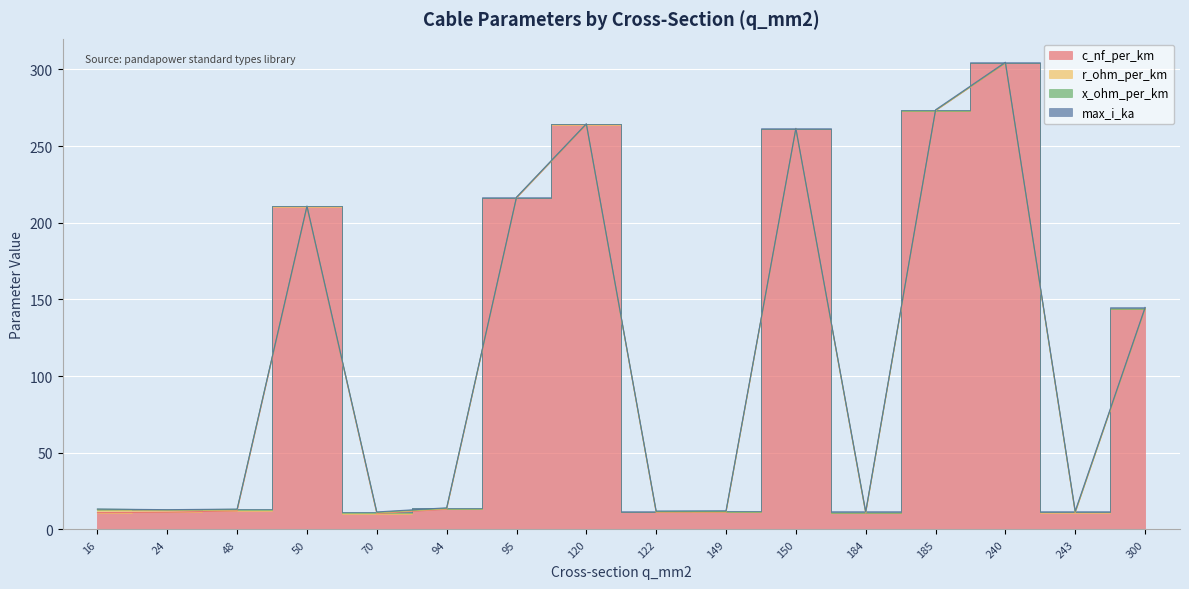

At which label is c_nf_per_km closest to 157?

300